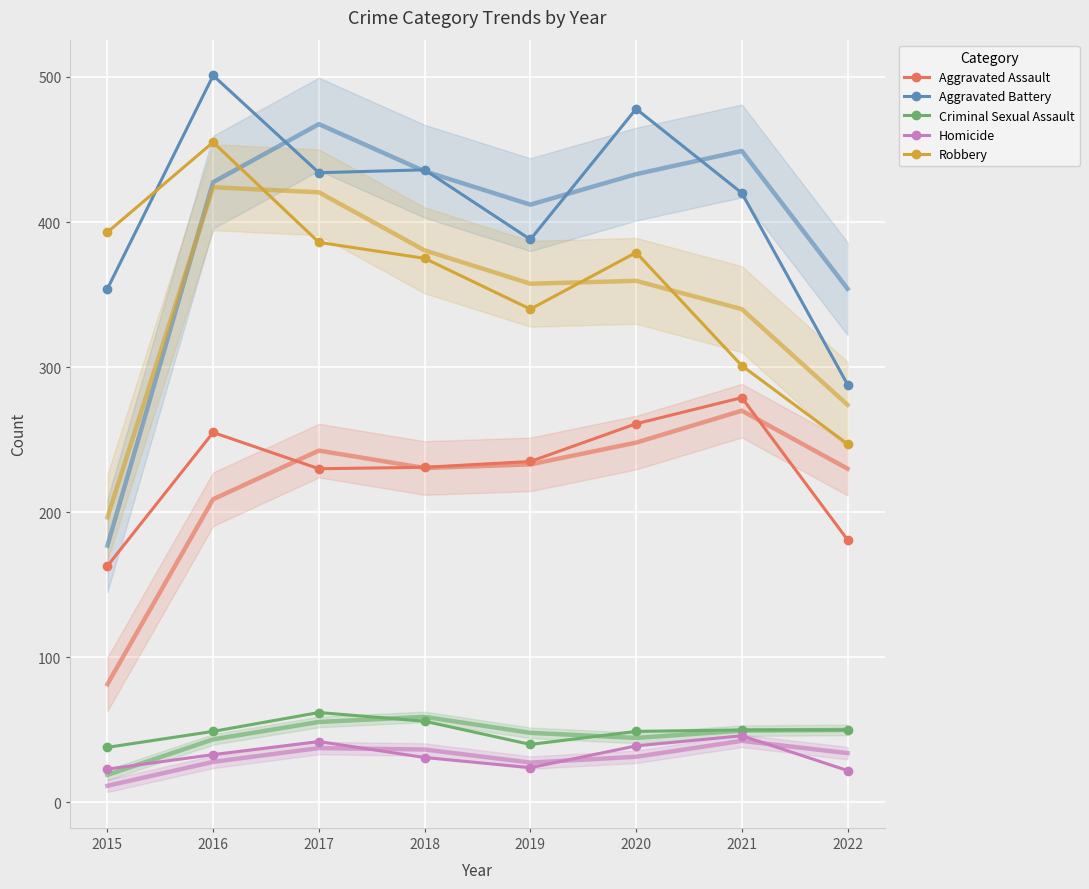

Is this an area chart (filled region under the line)?

No